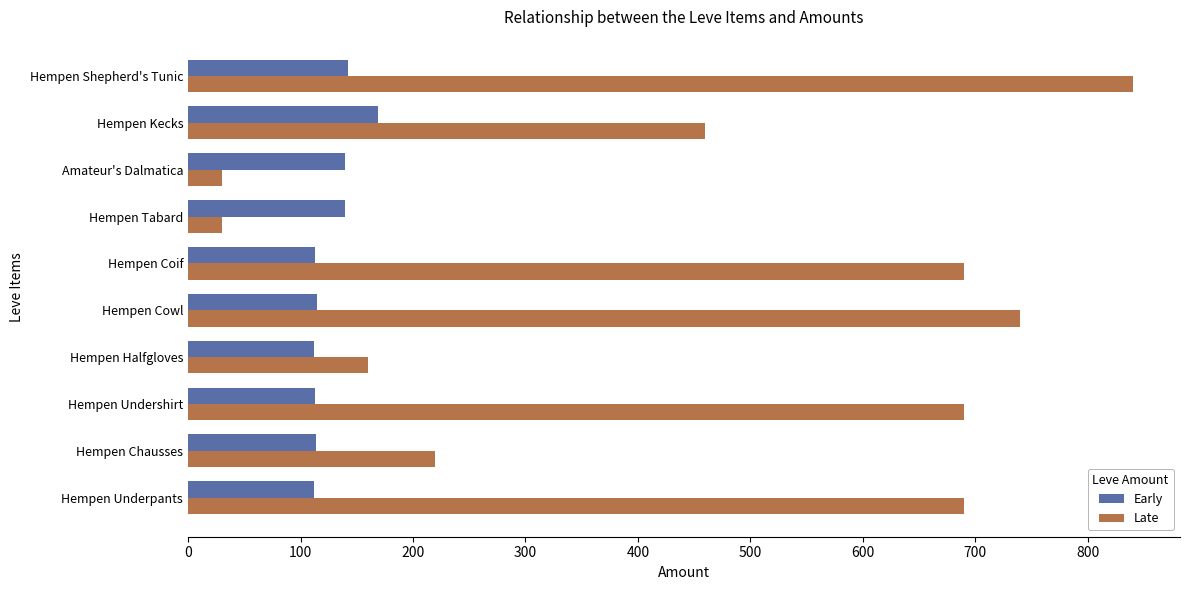

What is the difference between the maximum and minimum values in the Early series?

57